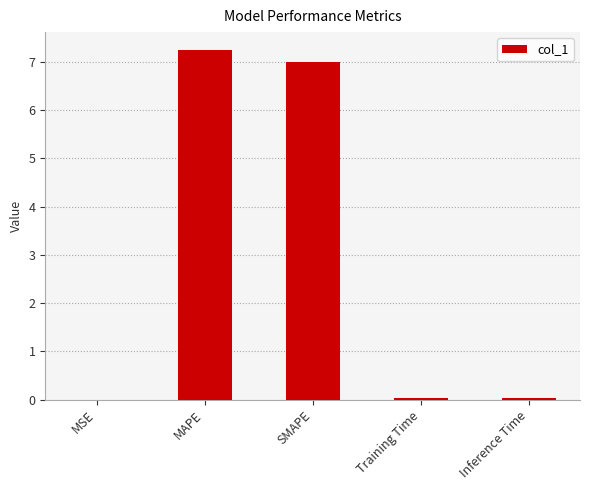

What is the sum of all values?

14.3